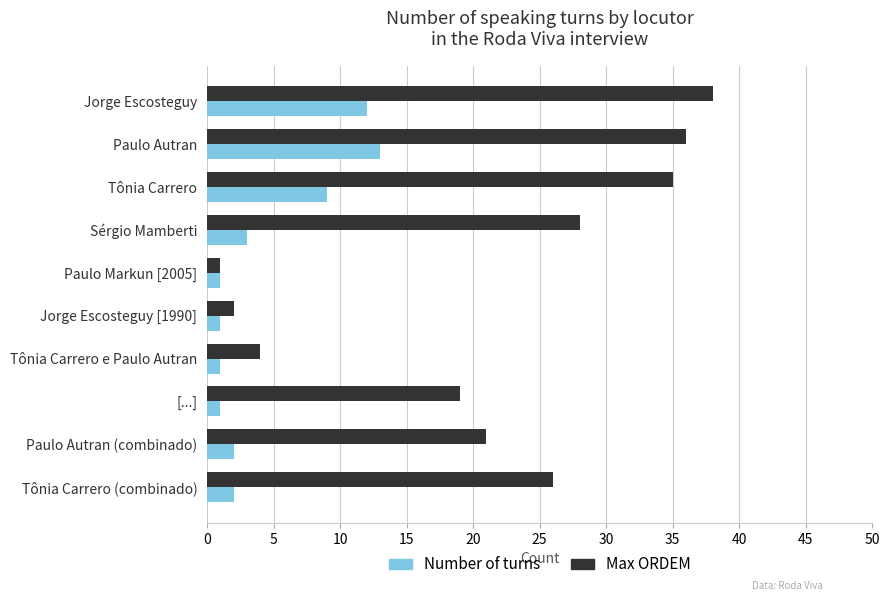

What is the spread (max minus min) of values at Paulo Autran?

23